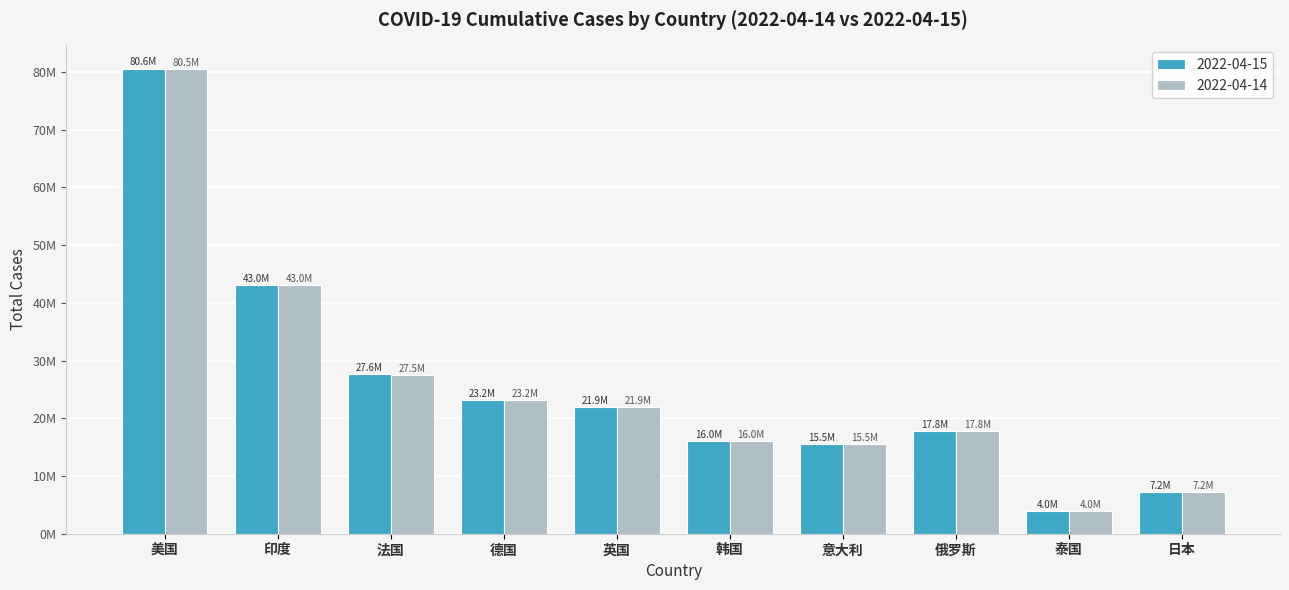

What are all the series names shown in the legend?

2022-04-15, 2022-04-14